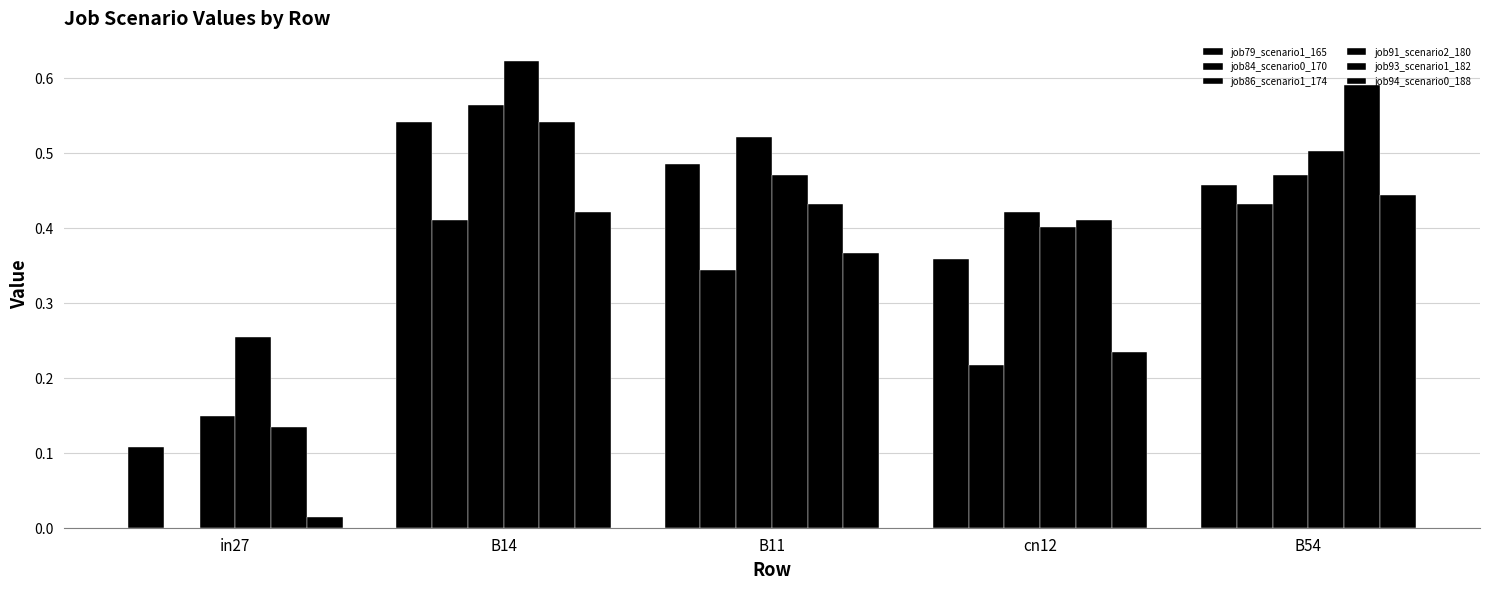

List the series in order of their peak value, highest first.

job91_scenario2_180, job93_scenario1_182, job86_scenario1_174, job79_scenario1_165, job94_scenario0_188, job84_scenario0_170